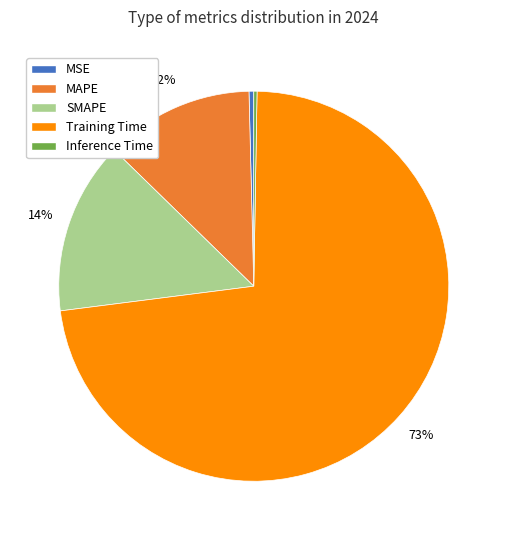

The SMAPE slice represents 14% of the pie. True or false?

True